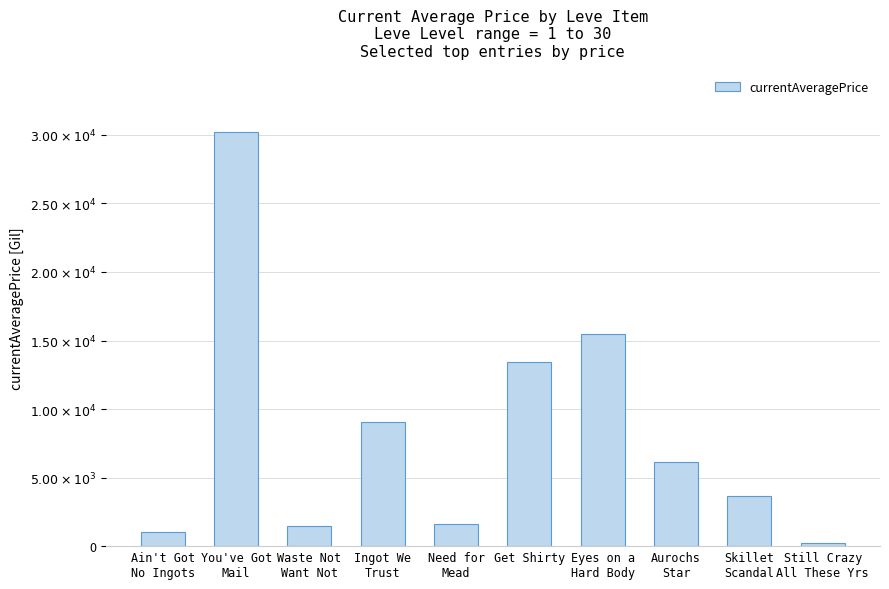

What is the value of the 4th bar from the left?

9029.2